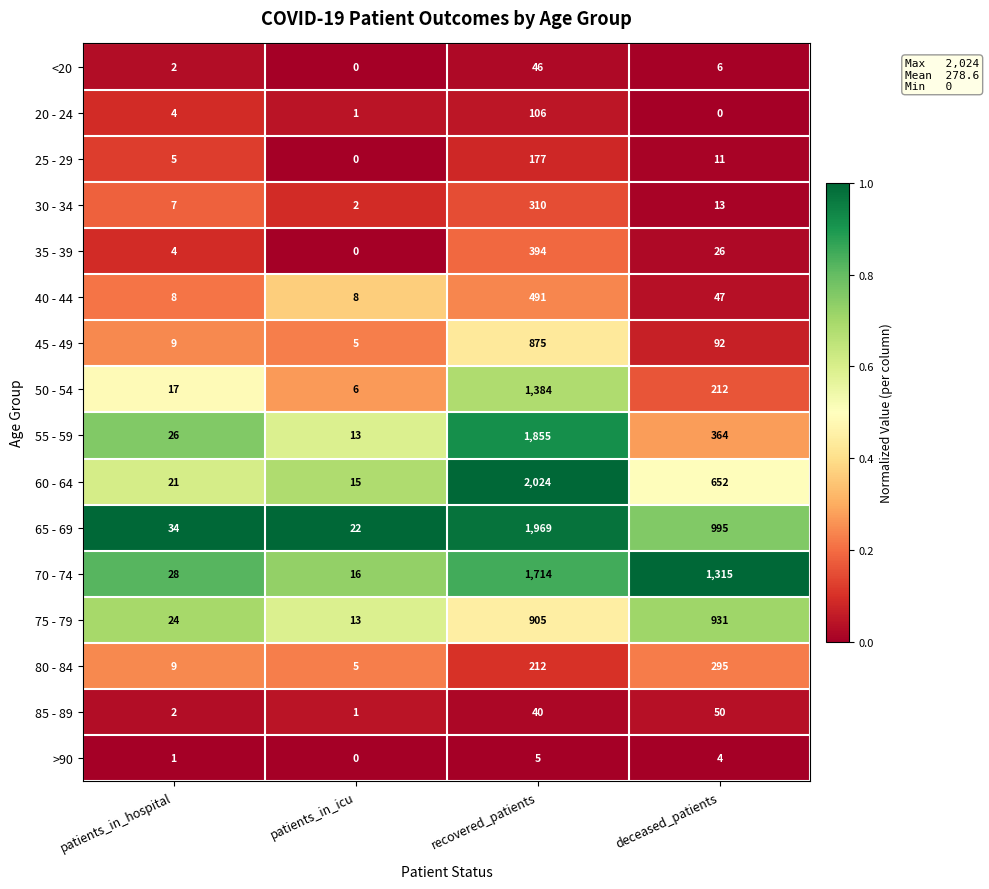

The value of 50 - 54 at deceased_patients is 212. True or false?

True